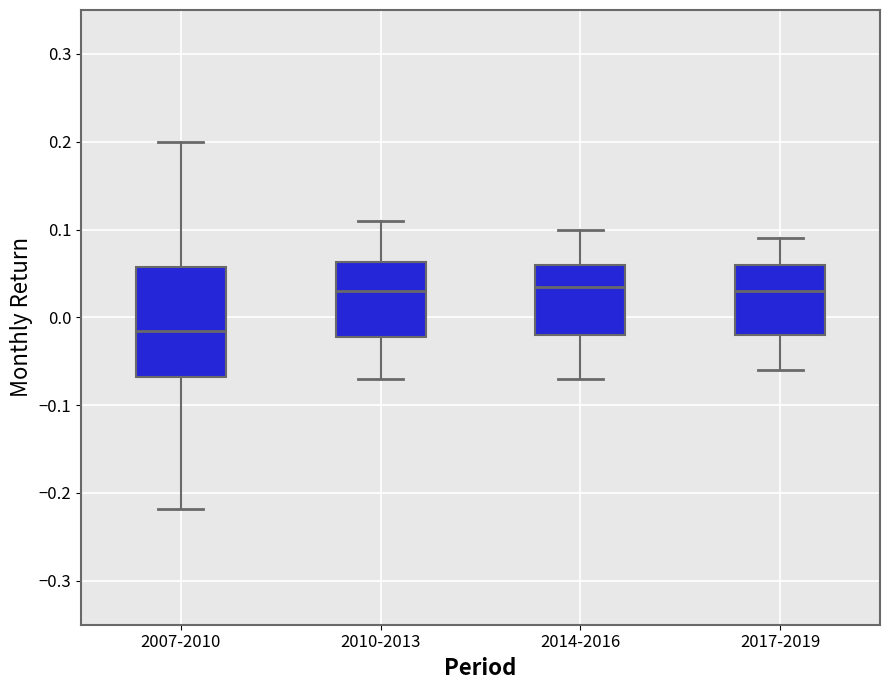

Comparing the boxes themselves (not the whiskers), which one is the tallest?

2007-2010